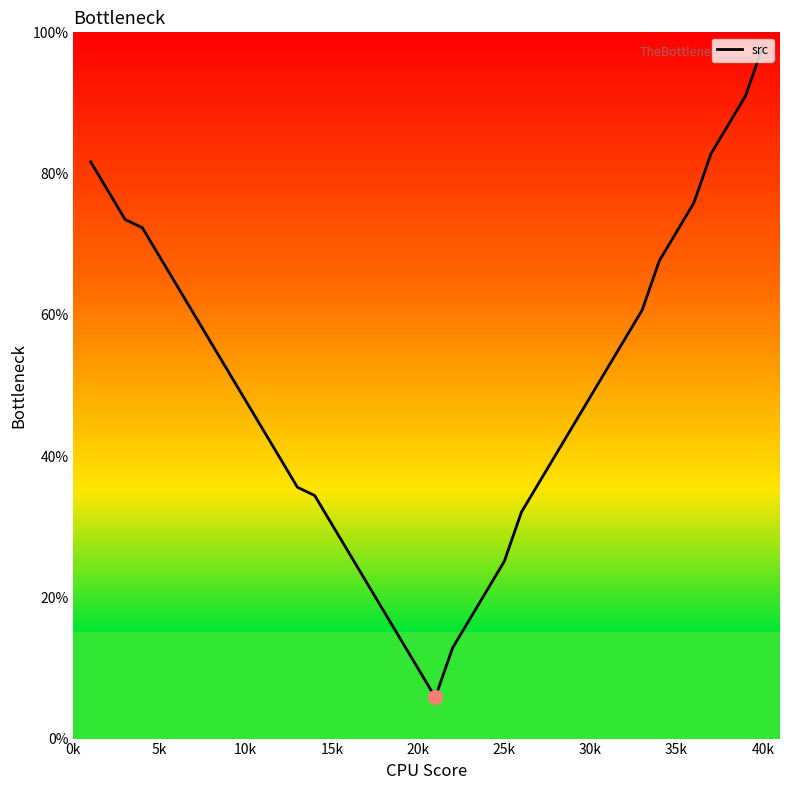

True or false: there are more than 2 points higher than both neighbors.

False